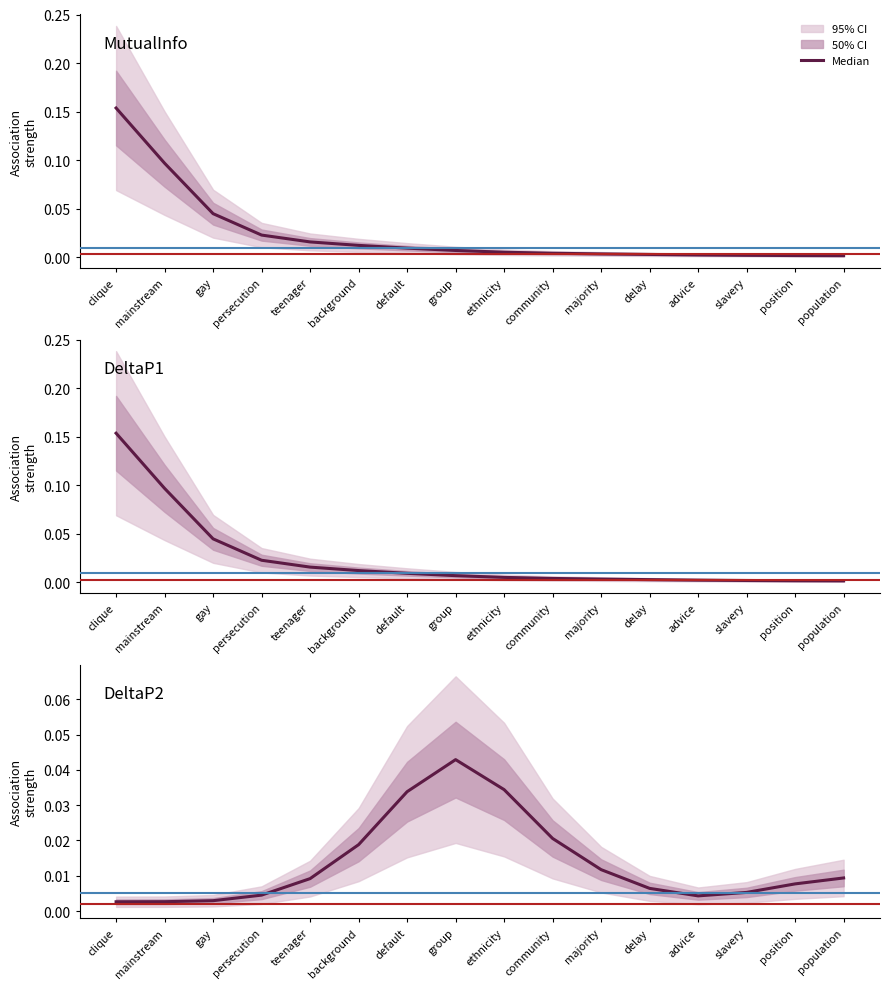

How many interior local peaks (higher than both neighbors) does the data have?

1